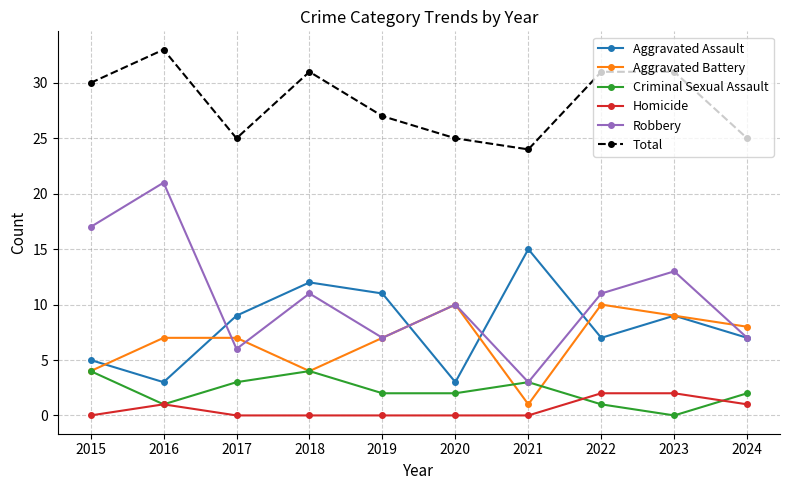

True or false: Total and Criminal Sexual Assault cross at least once.

False